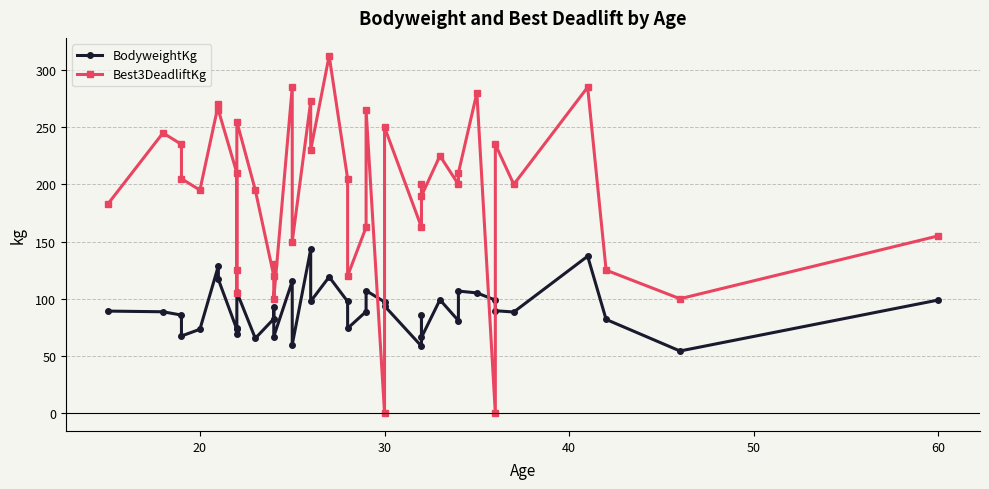

Reading left to right, what are all the values shown in this chart?

BodyweightKg: 89.2	88.6	85.7	67.4	73.3	128.8	116.9	73.2	69.1	74.6	105.8	65.4	82.4	93.0	66.9	115.3	59.8	143.1	97.7	119.1	97.6	74.1	88.8	107.1	97.2	93.7	58.5	85.8	66.2	99.1	80.8	106.7	105.1	98.8	89.5	88.4	137.2	81.9	54.3	98.9
Best3DeadliftKg: 182.5	245.0	235.0	205.0	195.0	270.0	265.0	210.0	125.0	105.0	255.0	195.0	120.0	130.0	100.0	285.0	150.0	272.5	230.0	312.5	205.0	120.0	162.5	265.0	0.0	250.0	162.5	200.0	190.0	225.0	200.0	210.0	280.0	0.0	235.0	200.0	285.0	125.0	100.0	155.0